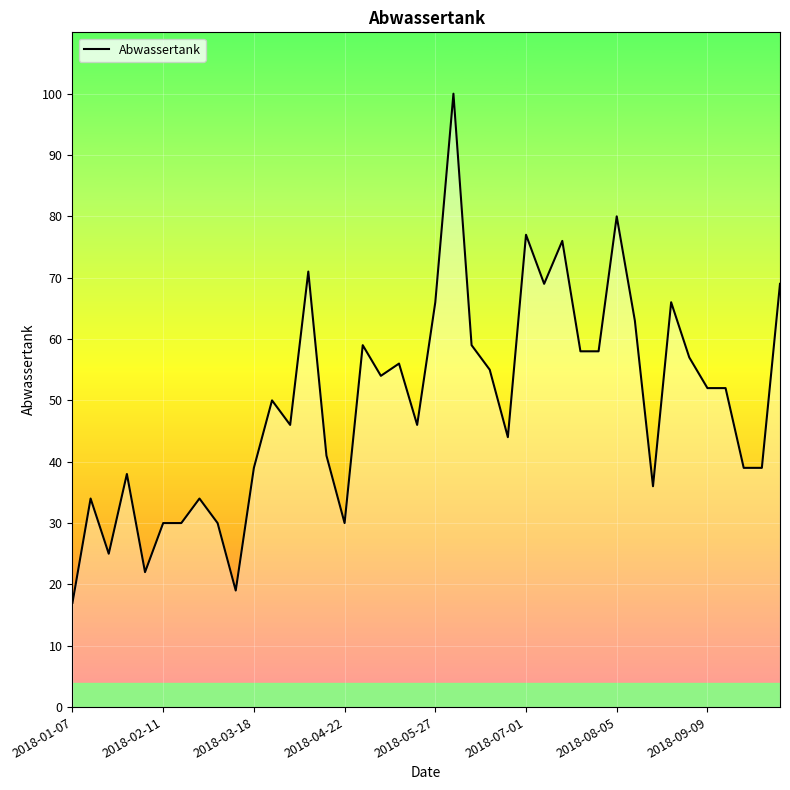

What is the smallest value displayed?

17